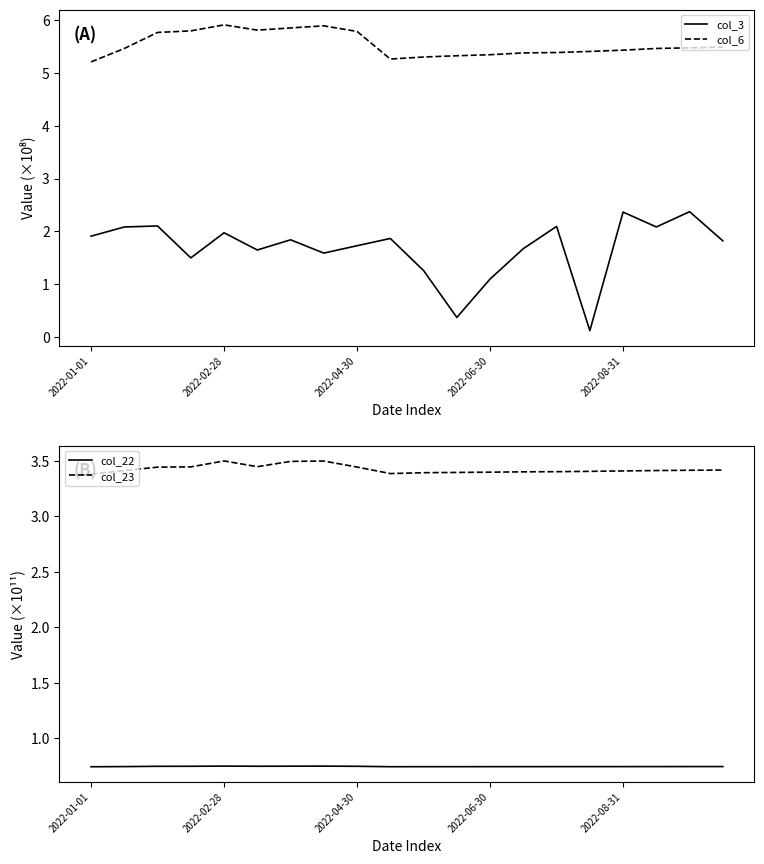

Does the chart have visible grid lines?

No